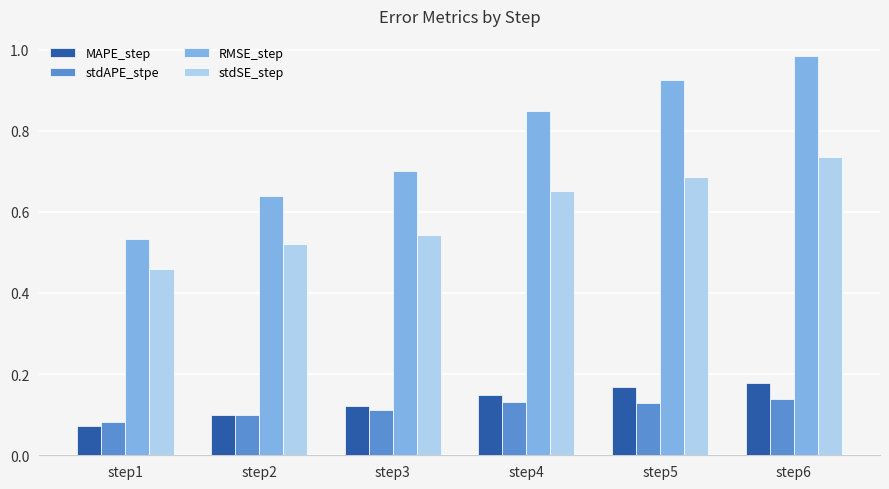

What is the sum of the stdSE_step values at step2 and step4?

1.2